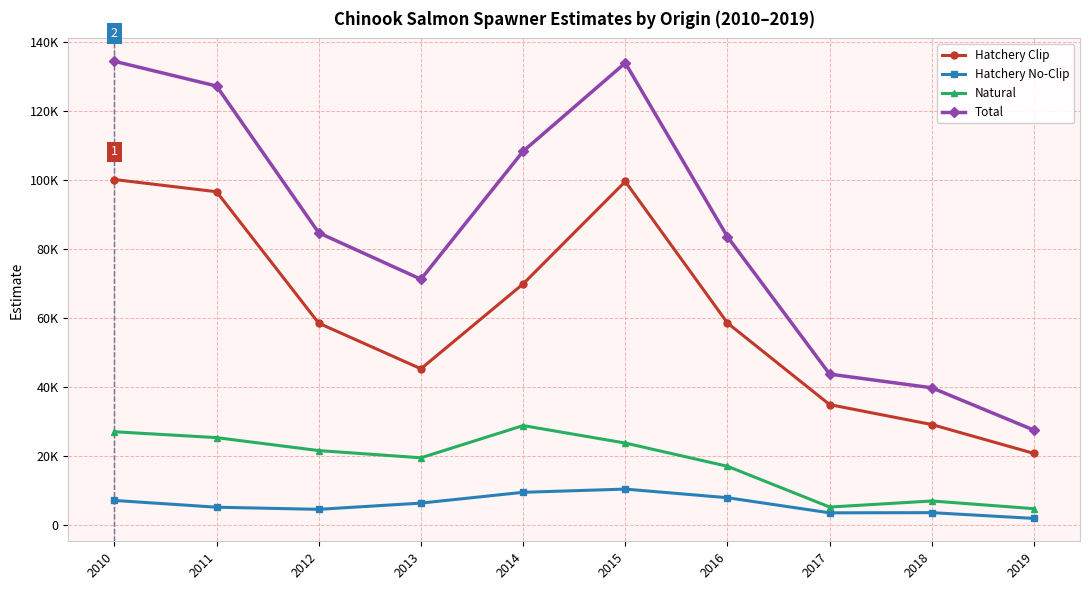

What are all the series names shown in the legend?

Hatchery Clip, Hatchery No-Clip, Natural, Total